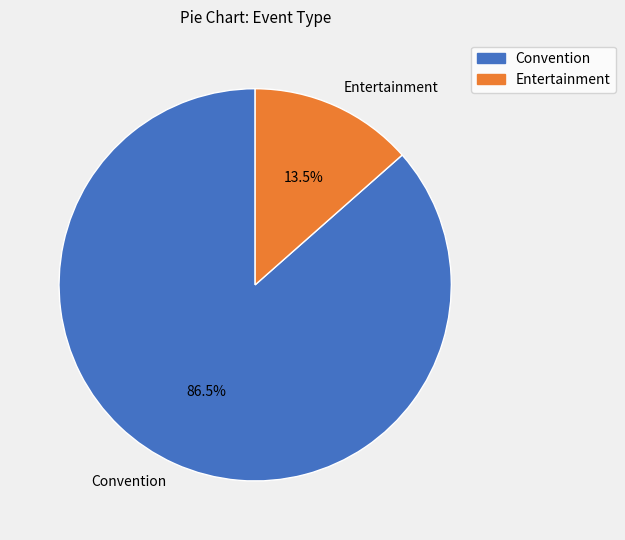

Rank the categories by value from highest to lowest.

Convention, Entertainment